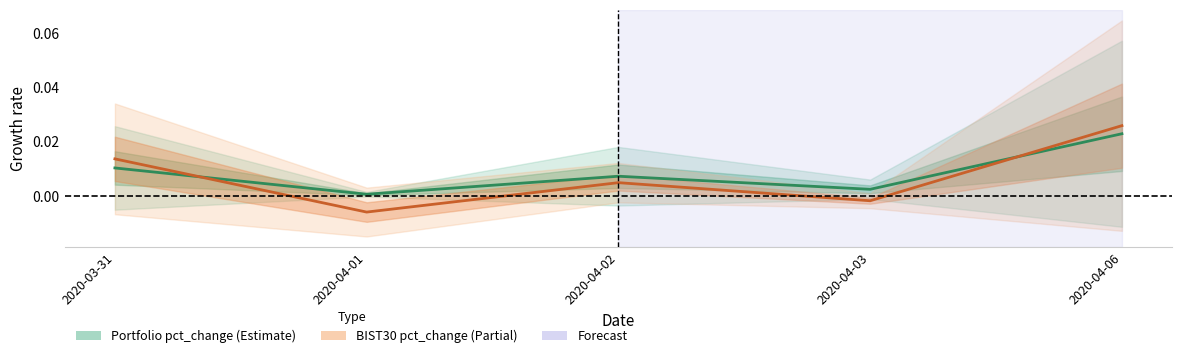

How many distinct data groups are displayed?

2